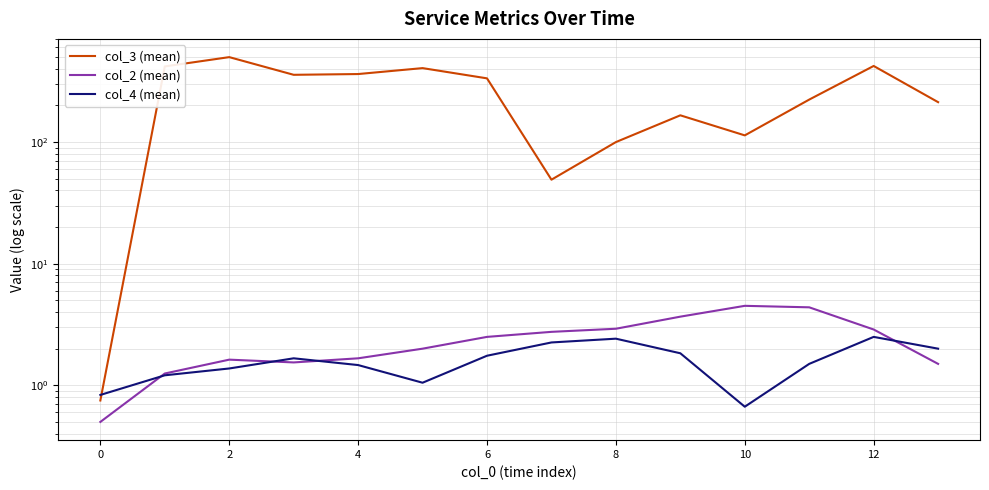

The col_2 (mean) series shows 2.5 at 13. True or false?

False